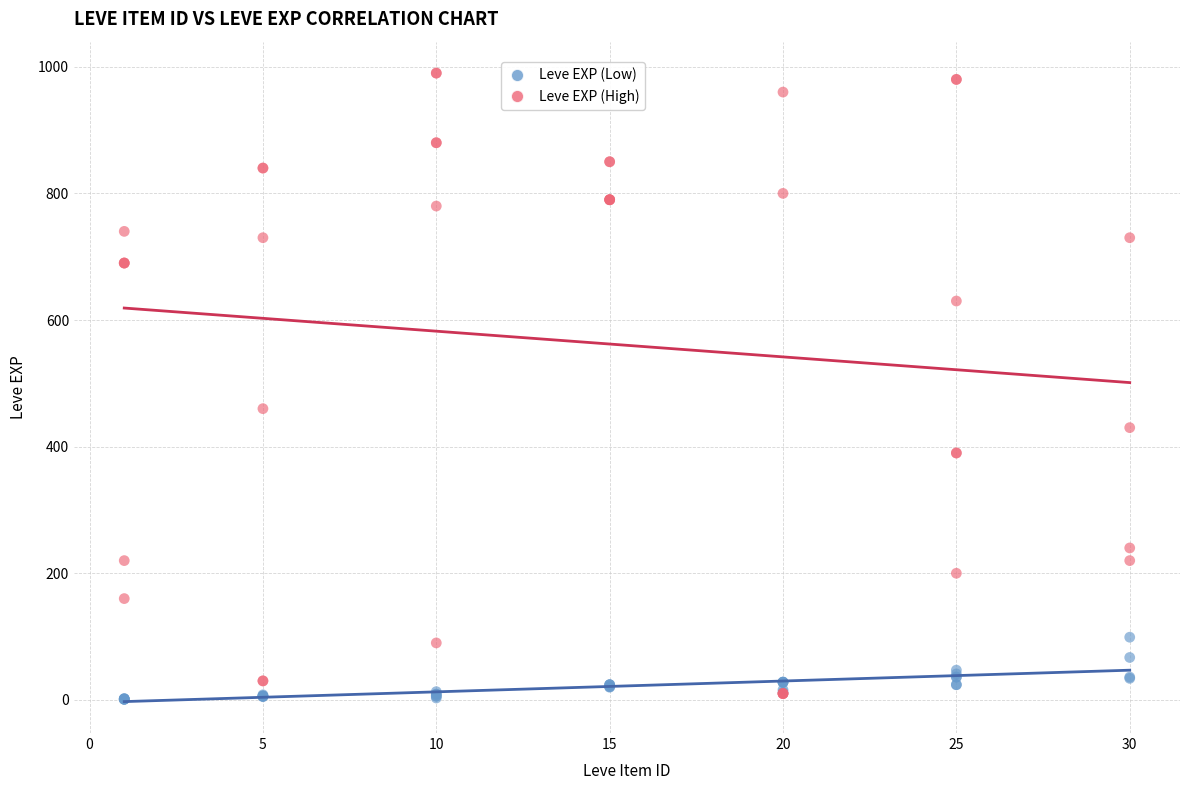

Which series reaches the maximum Y coordinate?

Leve EXP (High)